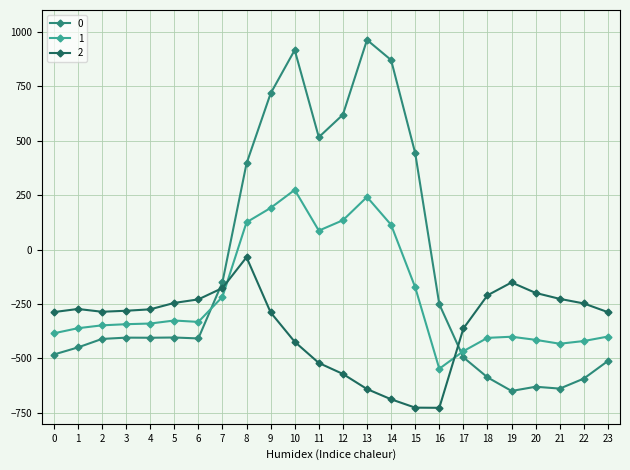

At which label is 0 closest to 156?

8